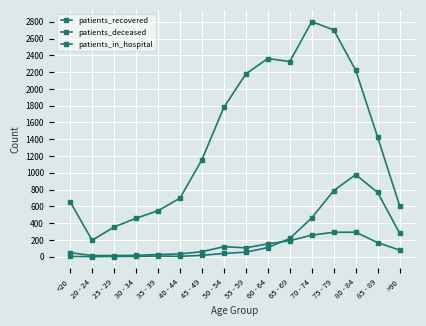

How many lines are shown in the chart?

3